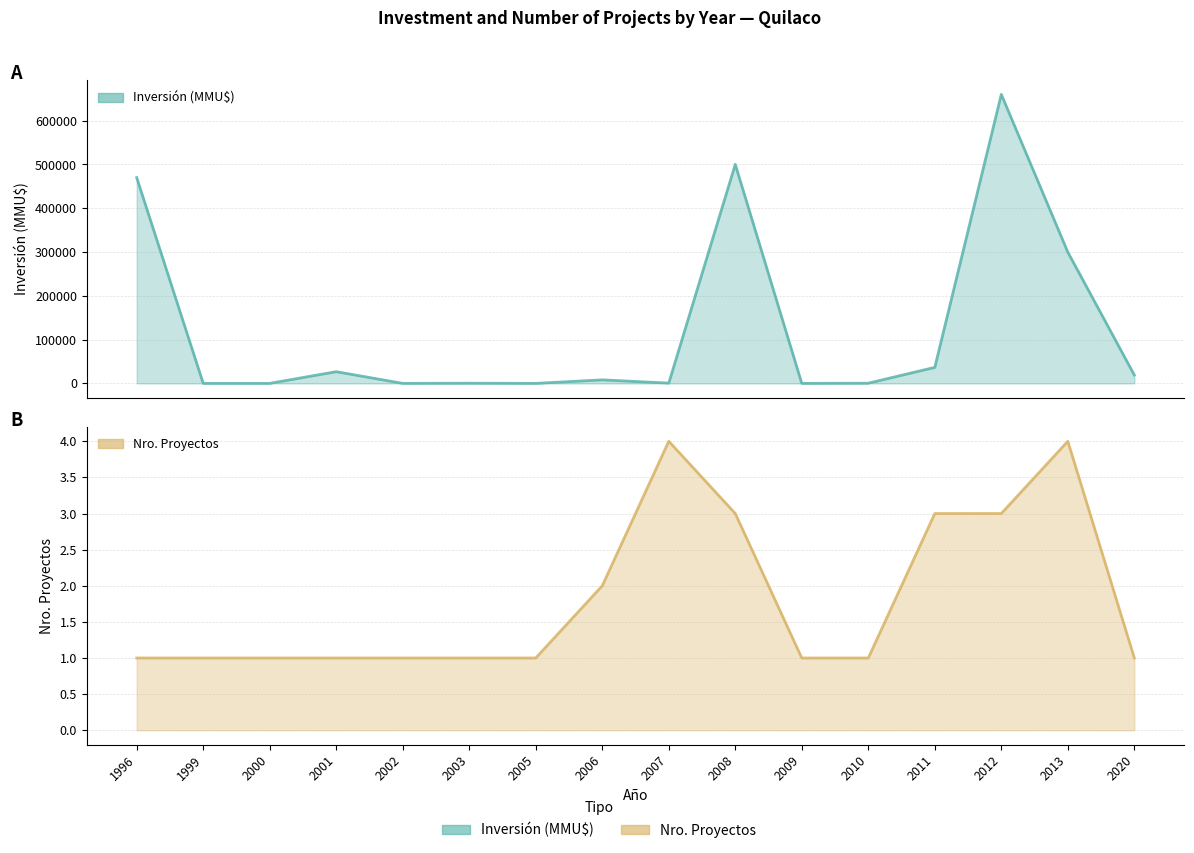

Reading right to left, transcribe all the data shown in this chart.

Inversión (MMU$): 2020=19100	2013=299800	2012=660100	2011=36527	2010=410	2009=22	2008=500234	2007=580	2006=8000	2005=0	2003=400	2002=0	2001=26700	2000=0	1999=0	1996=470000
Nro. Proyectos: 2020=1	2013=4	2012=3	2011=3	2010=1	2009=1	2008=3	2007=4	2006=2	2005=1	2003=1	2002=1	2001=1	2000=1	1999=1	1996=1